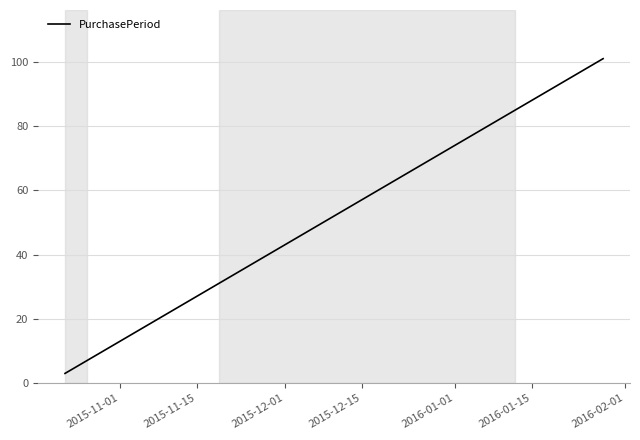

What is the sum of all values?

319